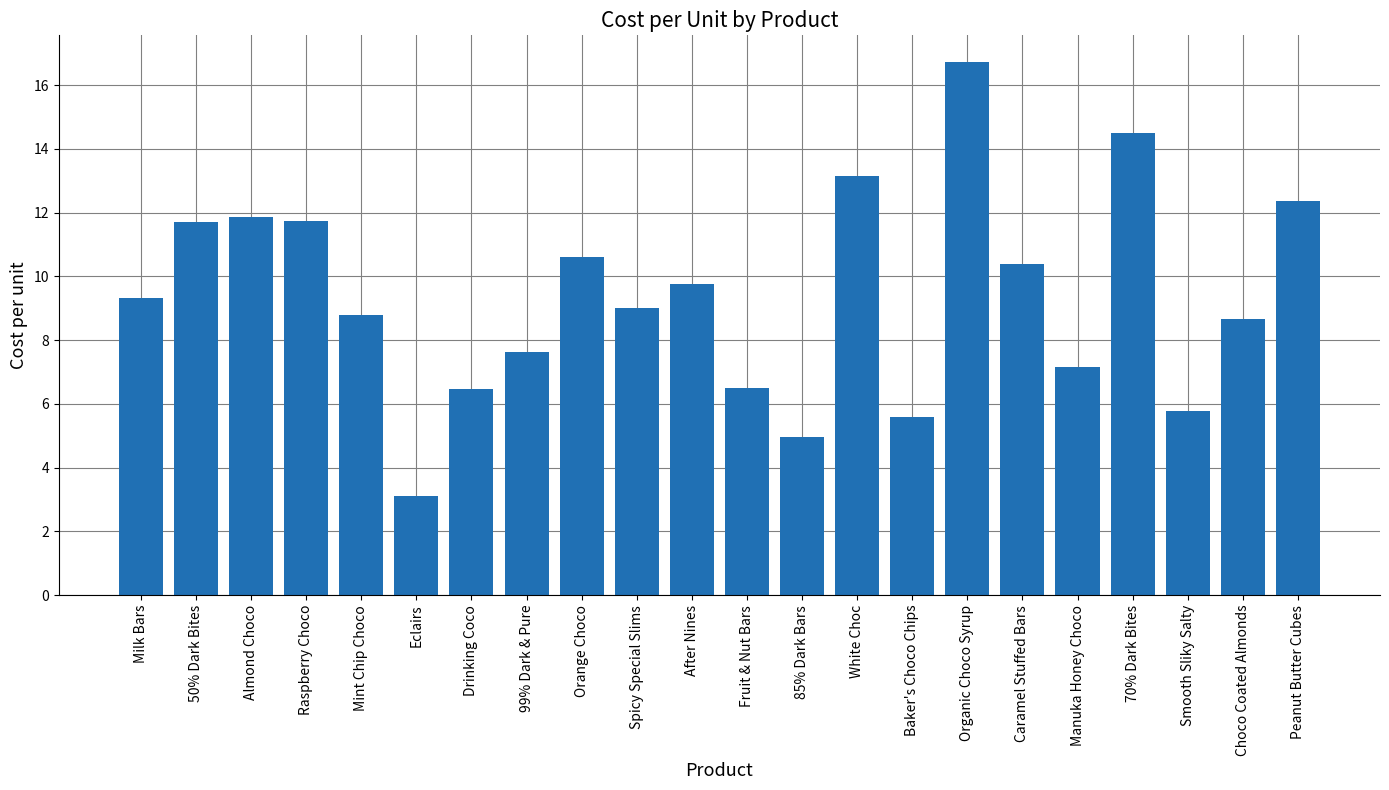

Does the chart contain stacked bars?

No